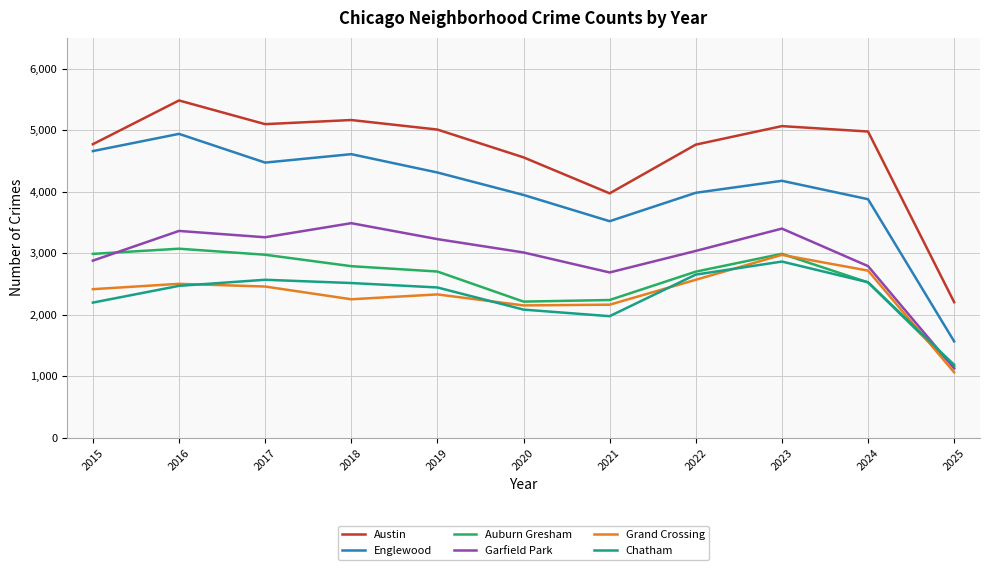

Which series has the widest spread of values?

Englewood